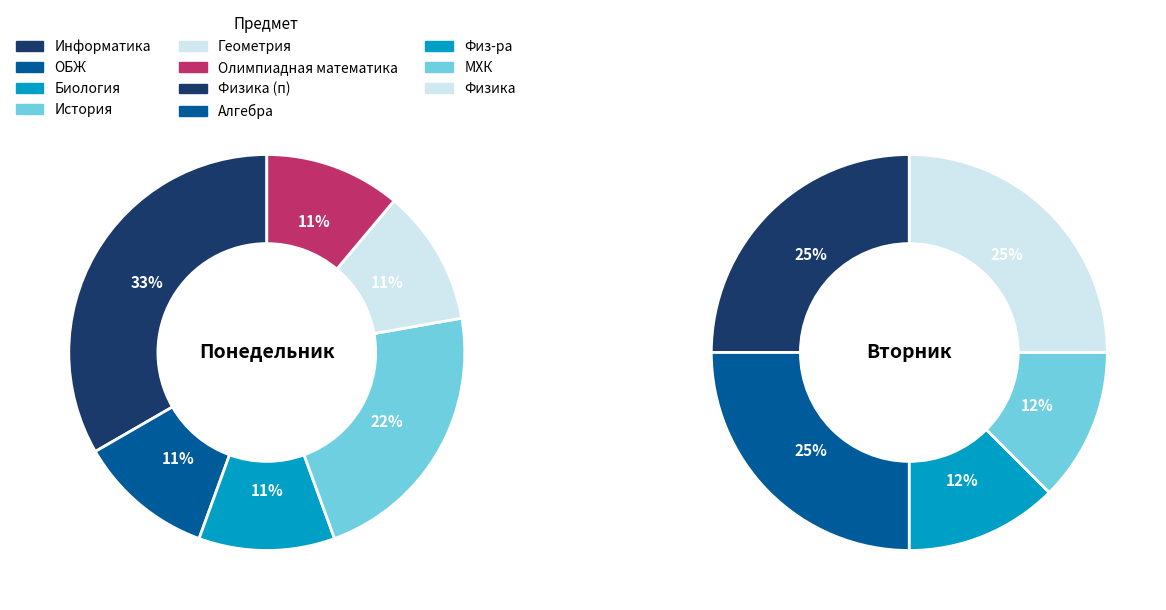

True or false: Олимпиадная математика accounts for 21% of the total.

False